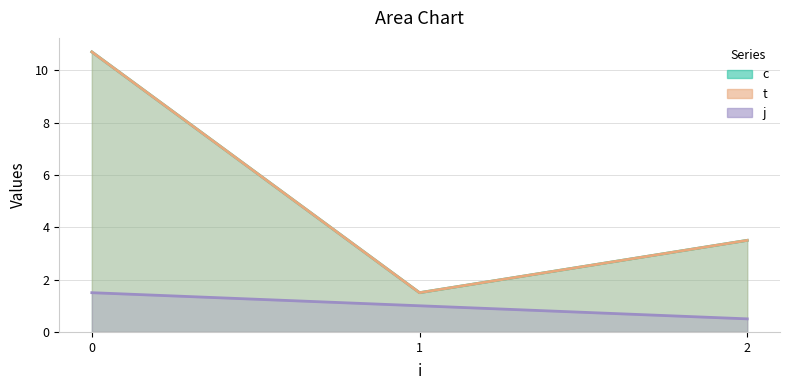

What is the sum of all j values?

3.0